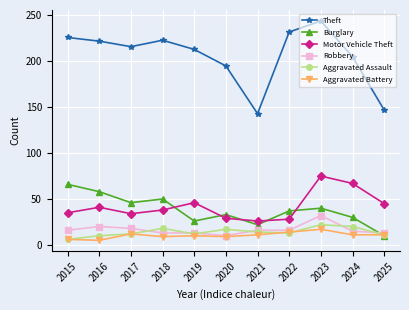

What is the minimum value for Motor Vehicle Theft?

26